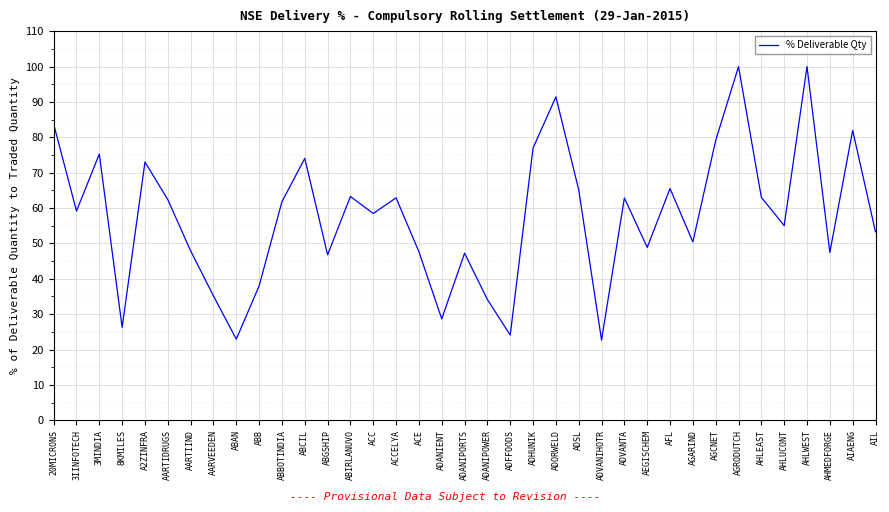

What is the change in value from 8KMILES to AHMEDFORGE?

+21.2